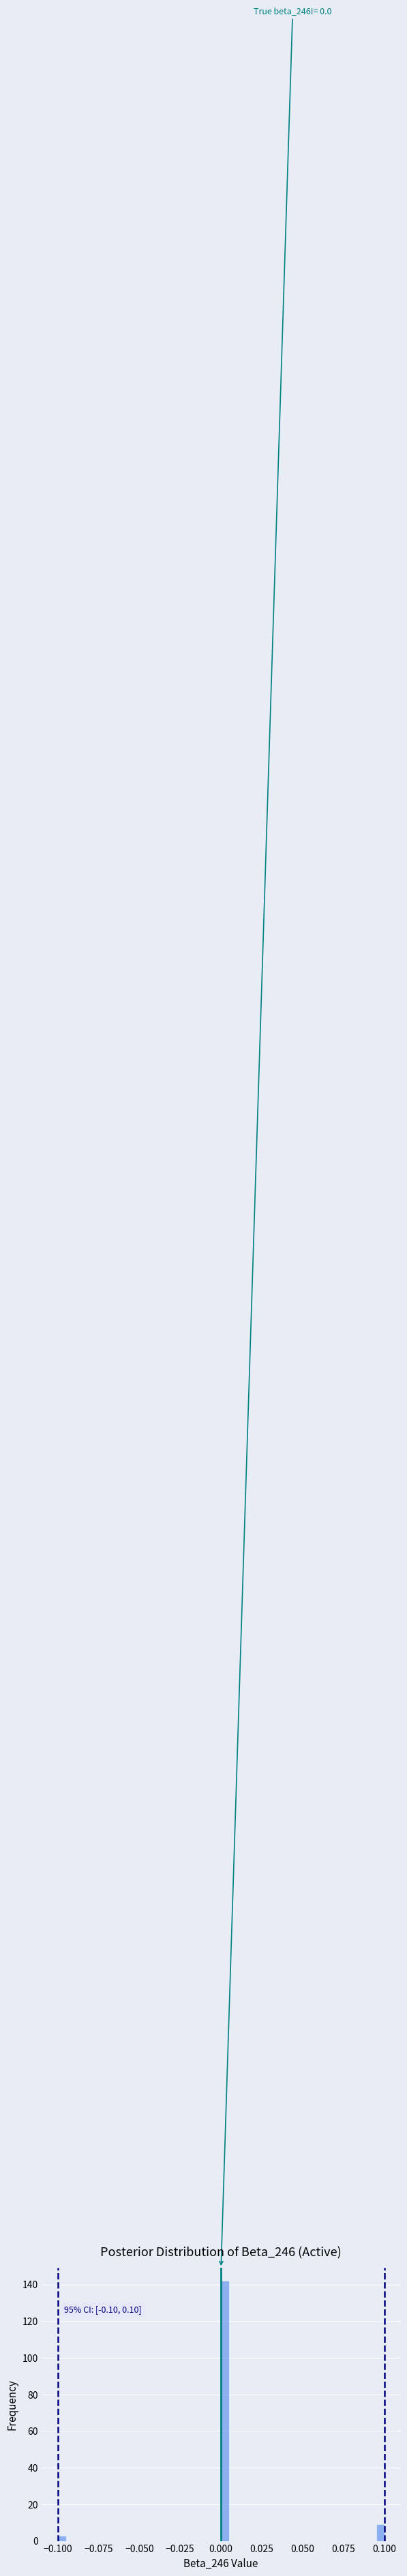

Around what value on the x-axis is the tallest bar? Give the approximate position of its centre, as read against the axis.

0.005